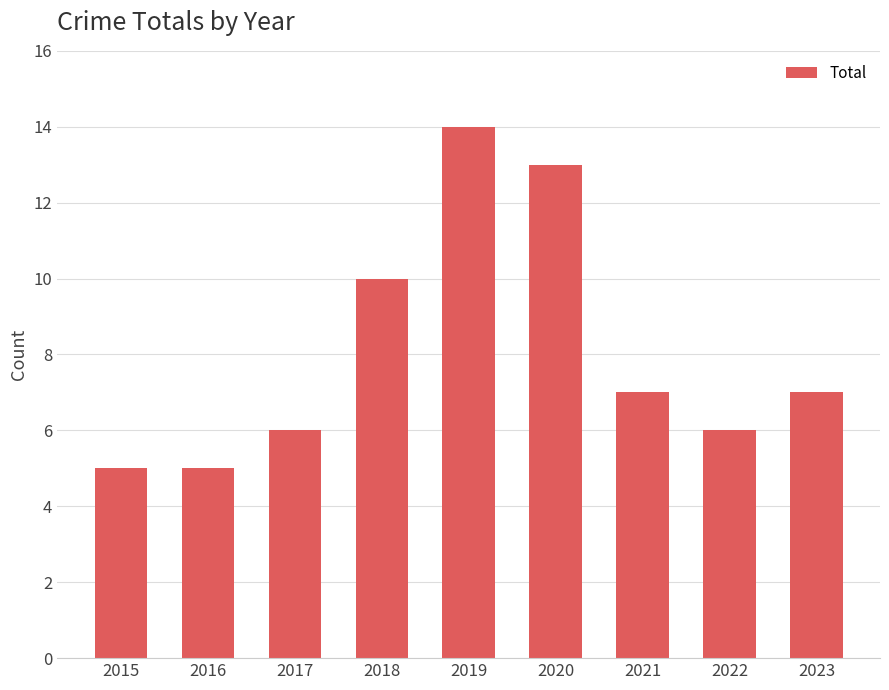

What is the change in value from 2019 to 2020?

-1